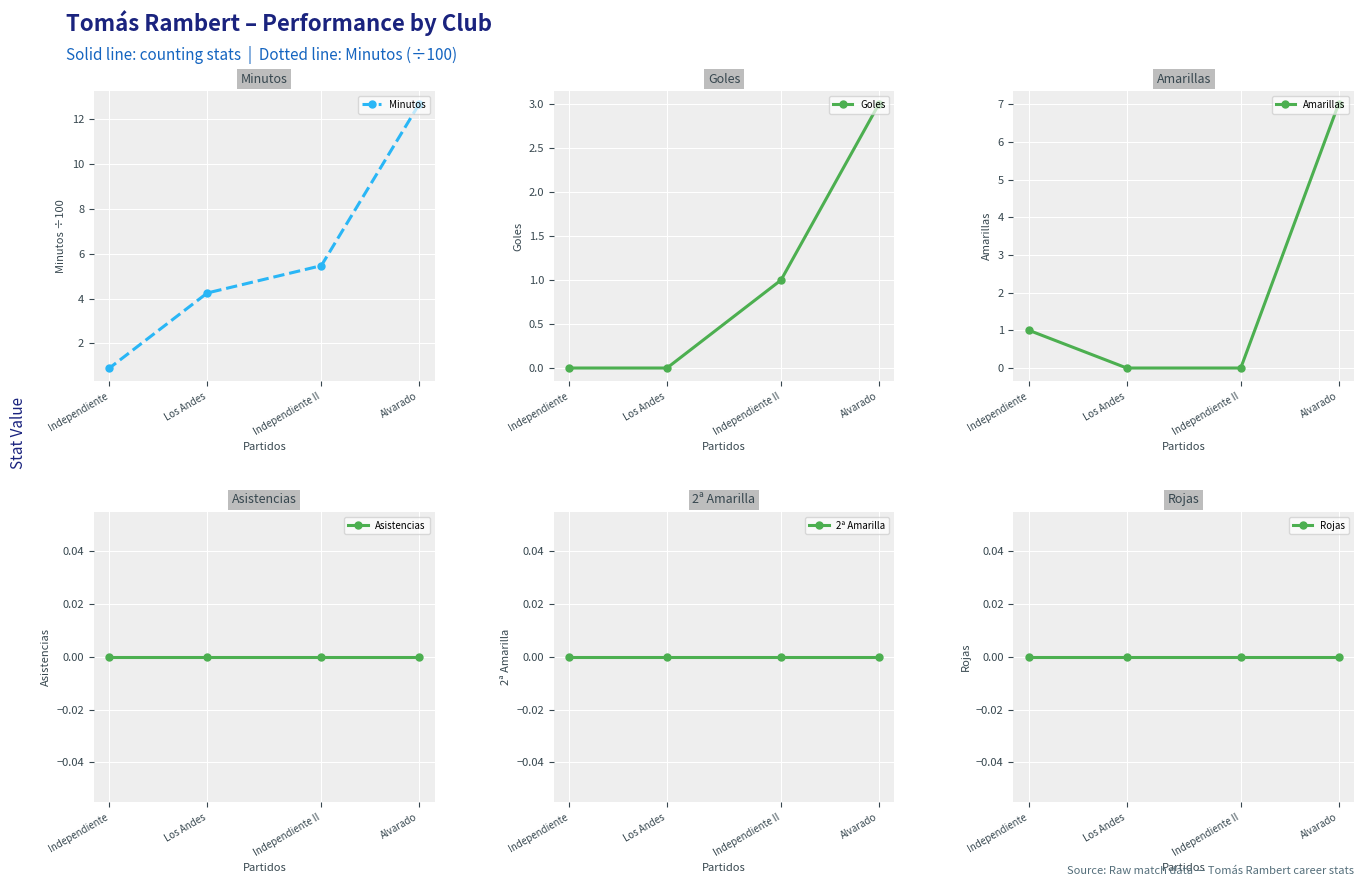

The value of Goles at Los Andes is 1.7. True or false?

False